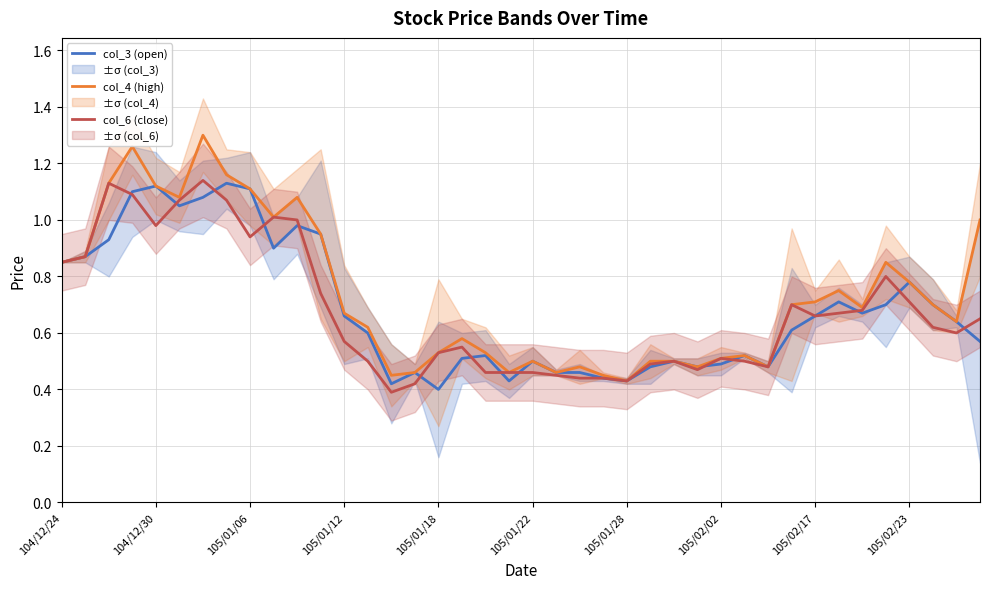

What is the difference between the second highest and minimum values in the col_3 (open) series?

0.7